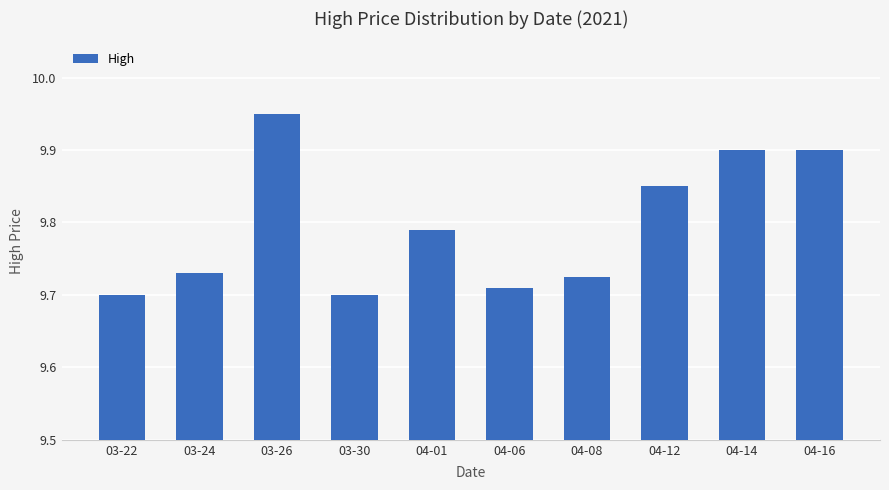

Which label corresponds to the largest value in the chart?

03-26